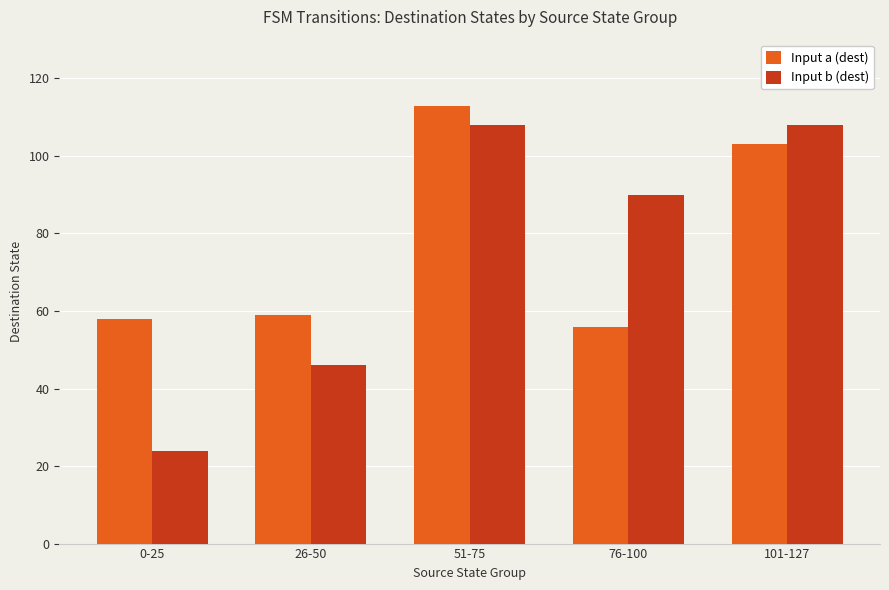

Which series has the largest total across all categories?

Input a (dest)